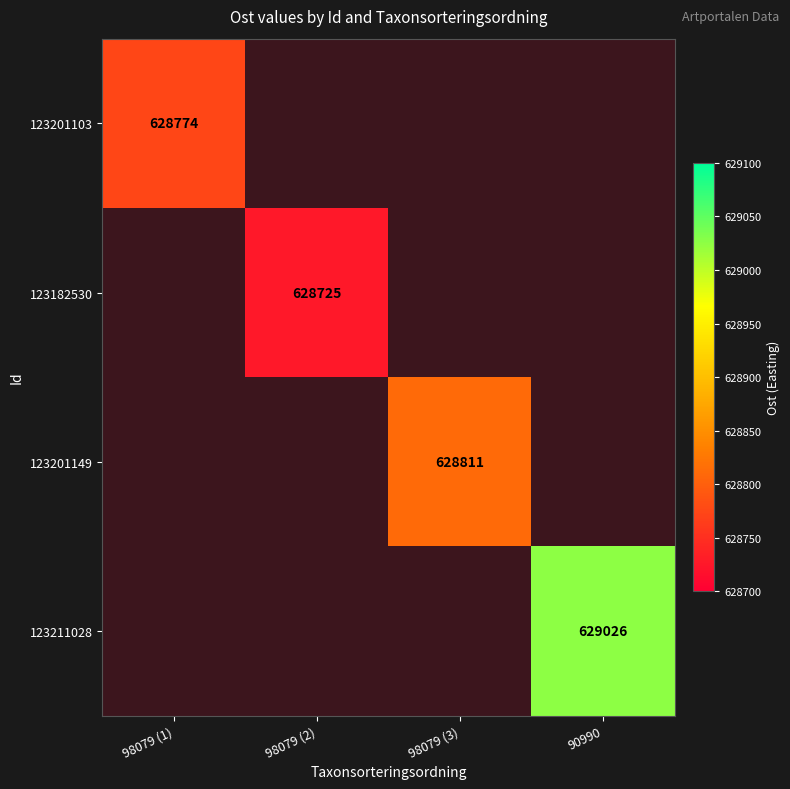

What is the minimum value shown in the chart?

628700